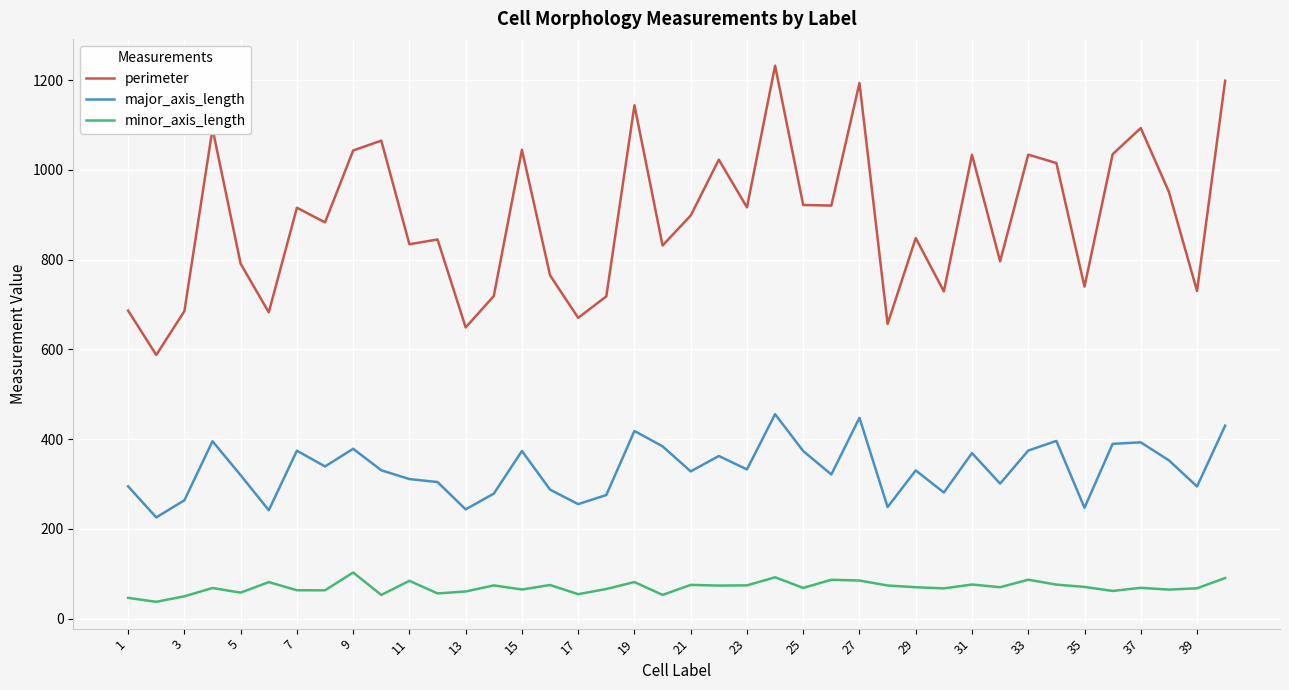

Which series has the widest spread of values?

perimeter